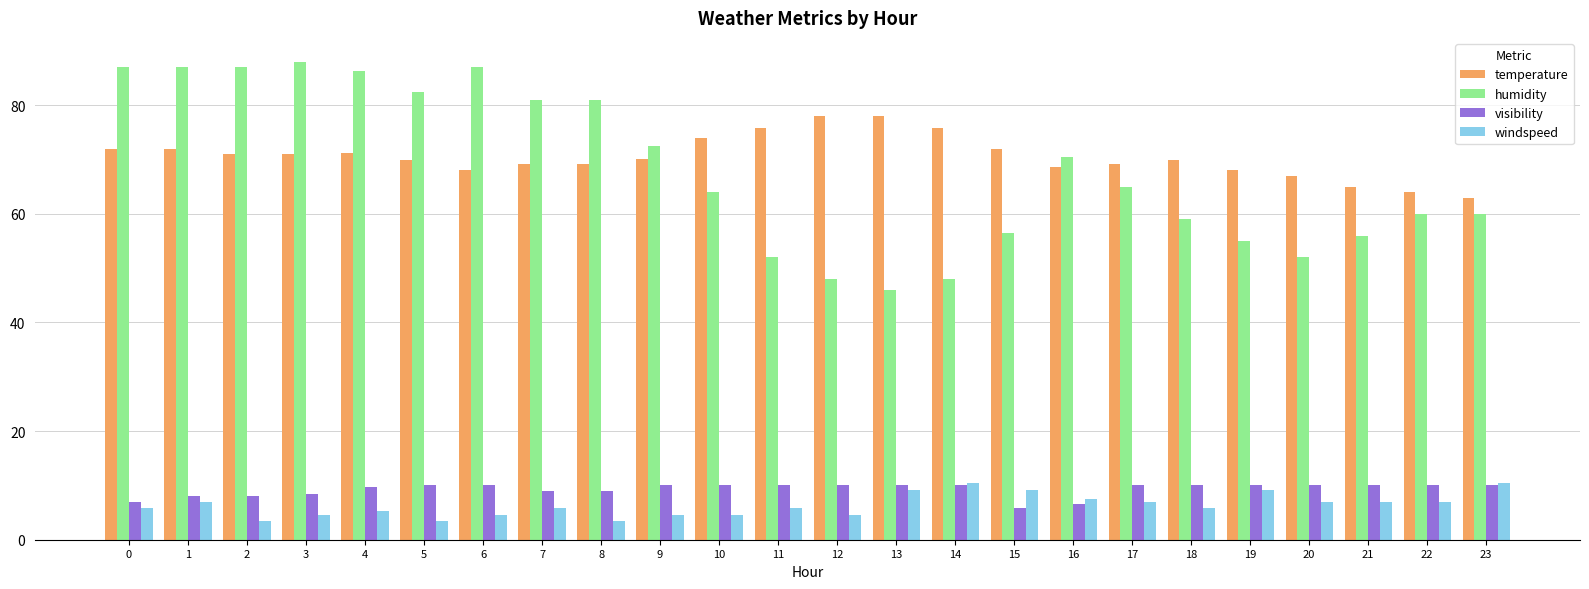

What is the sum of the windspeed values at 5 and 0?

9.3